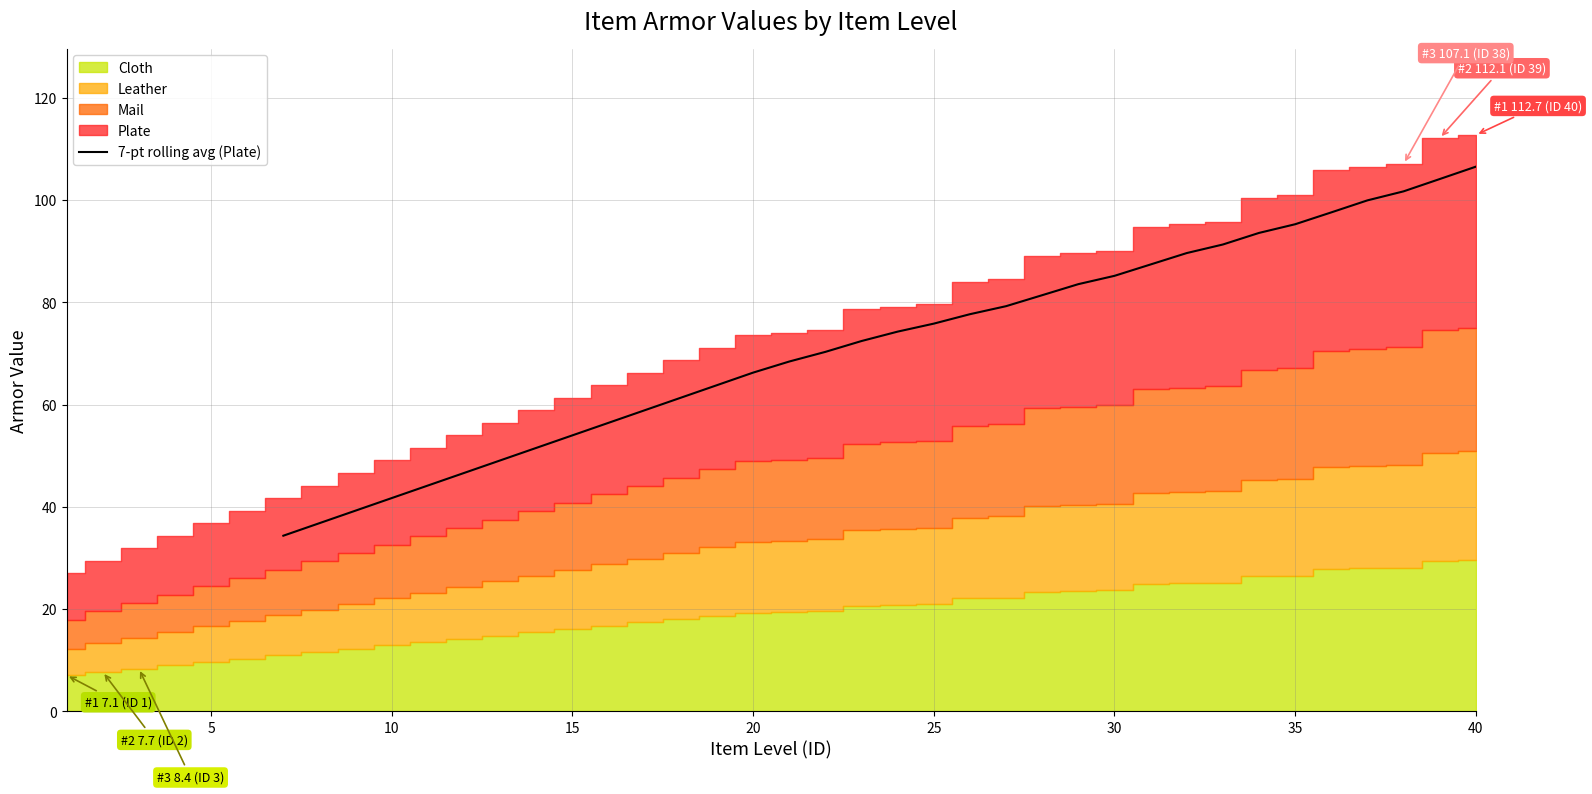

What is the lowest value of the 7-pt rolling avg (Plate) series?

34.3